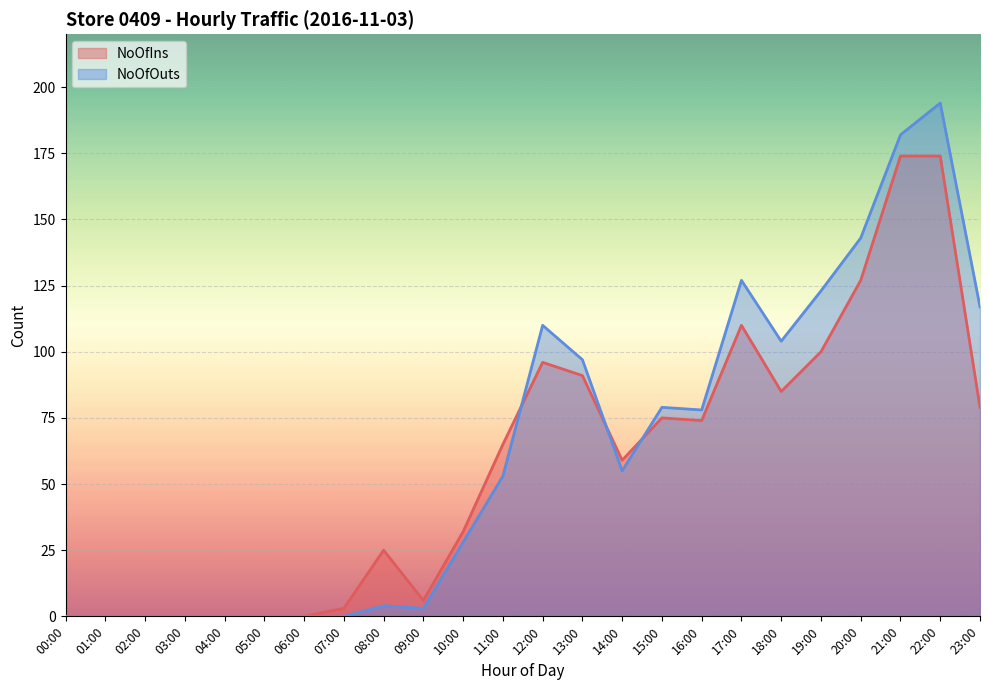

At which category does NoOfIns reach its first local peak?

08:00